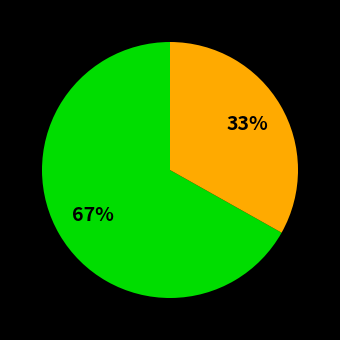

Is there a majority slice in this chart?

Yes